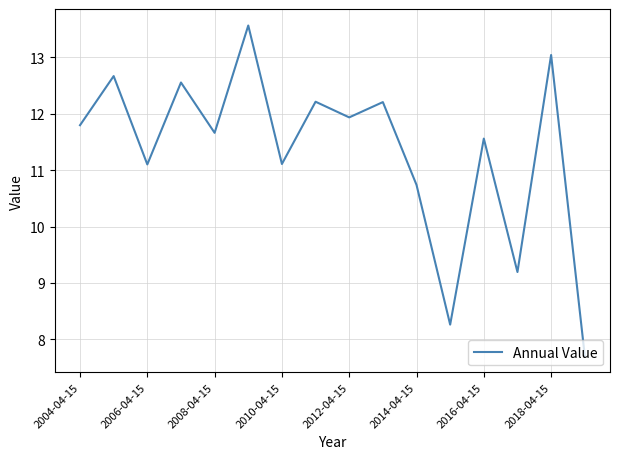

What is the smallest value displayed?

7.7